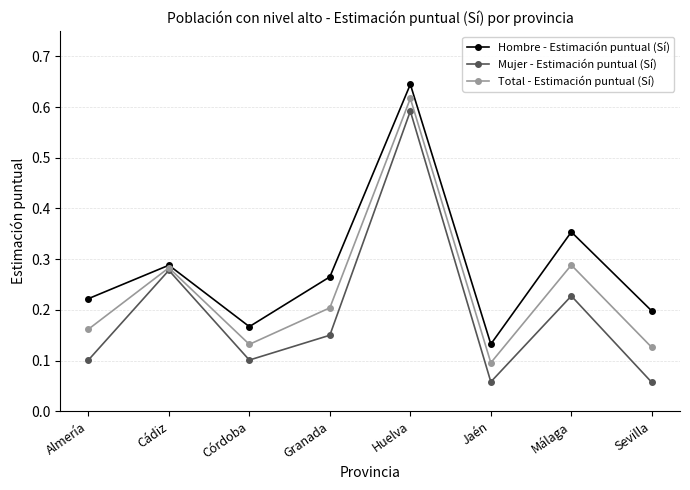

What is the total value across all series at Huelva?

1.9